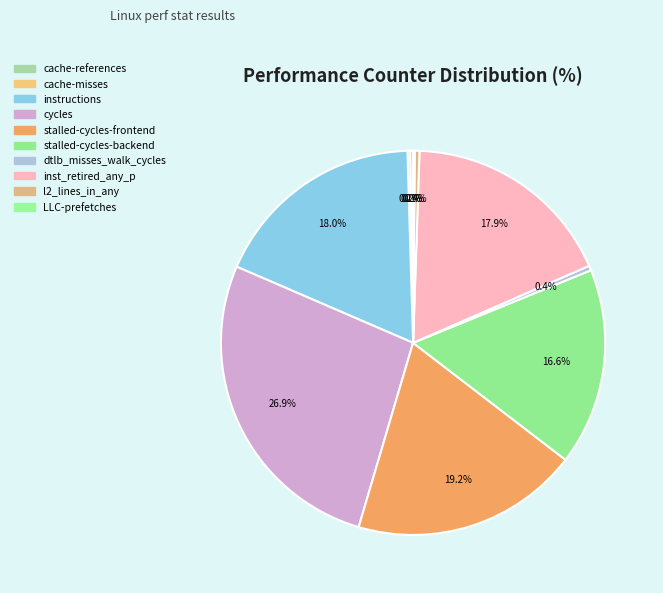

The instructions slice represents 25% of the pie. True or false?

False